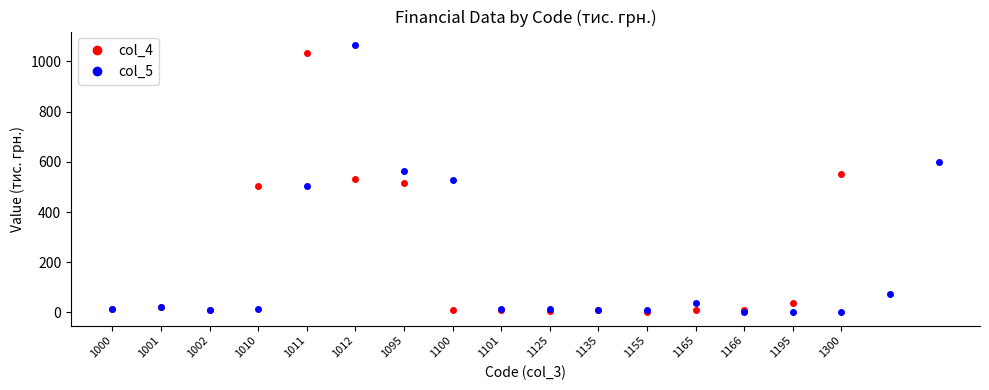

Does the chart have visible grid lines?

No